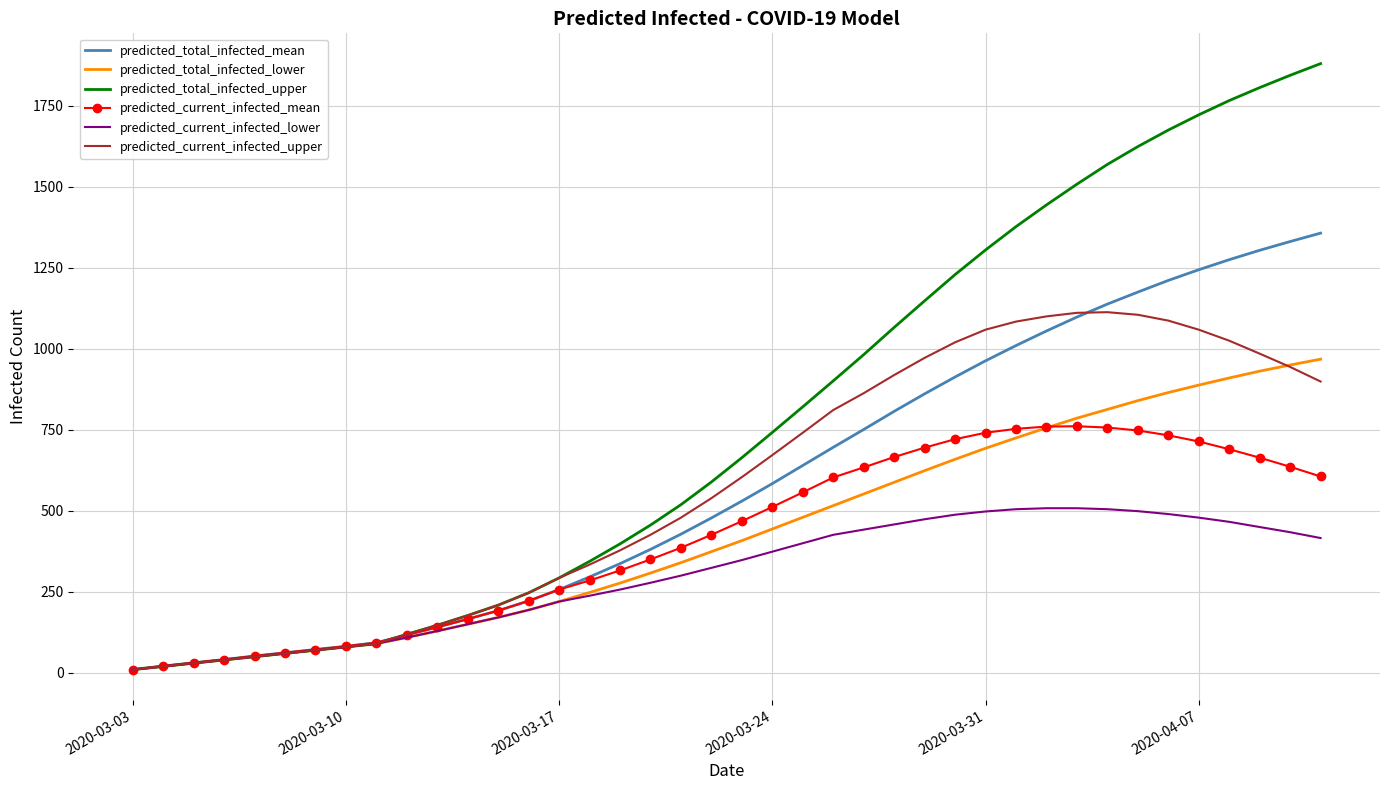

Which series has the largest total across all categories?

predicted_total_infected_upper